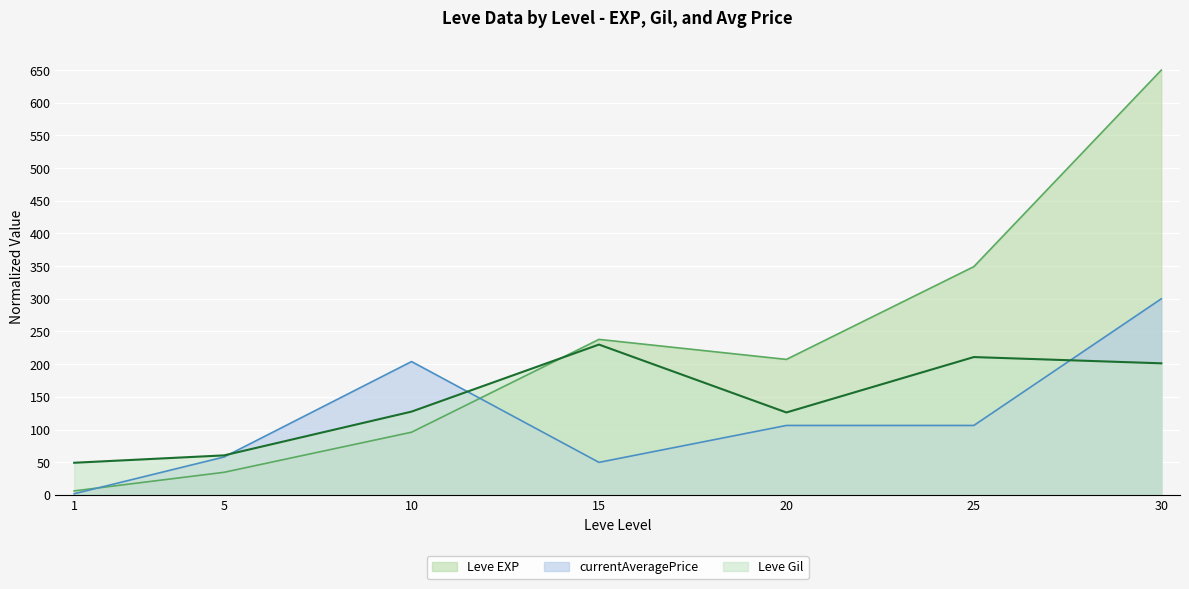

At which label does currentAveragePrice reach its peak?

30